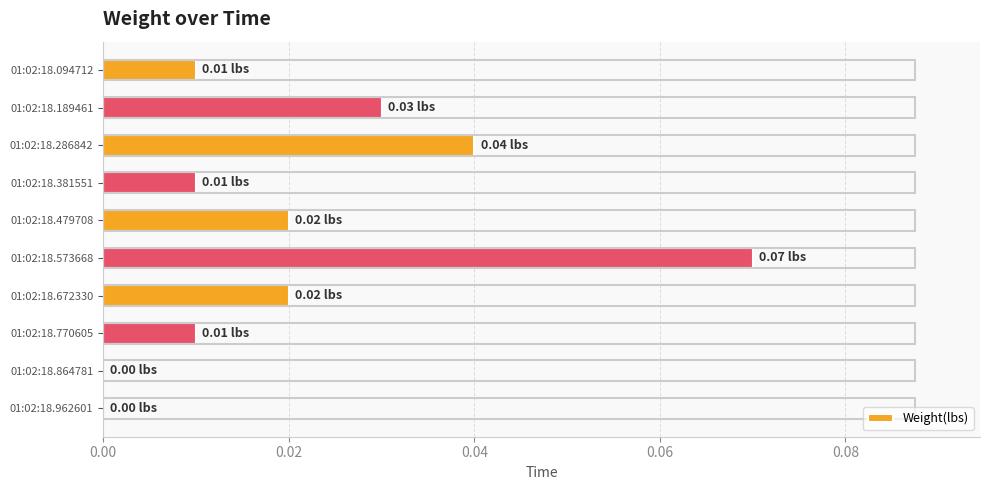

Which has a higher value, 01:02:18.381551 or 01:02:18.962601?

01:02:18.381551